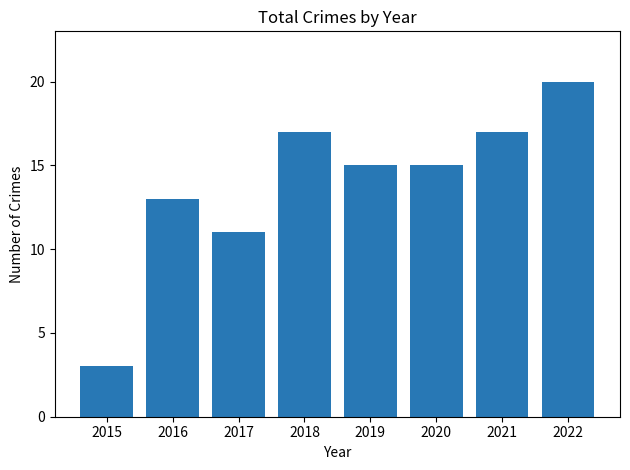

What is the approximate value at 2017, to the nearest 5?

10